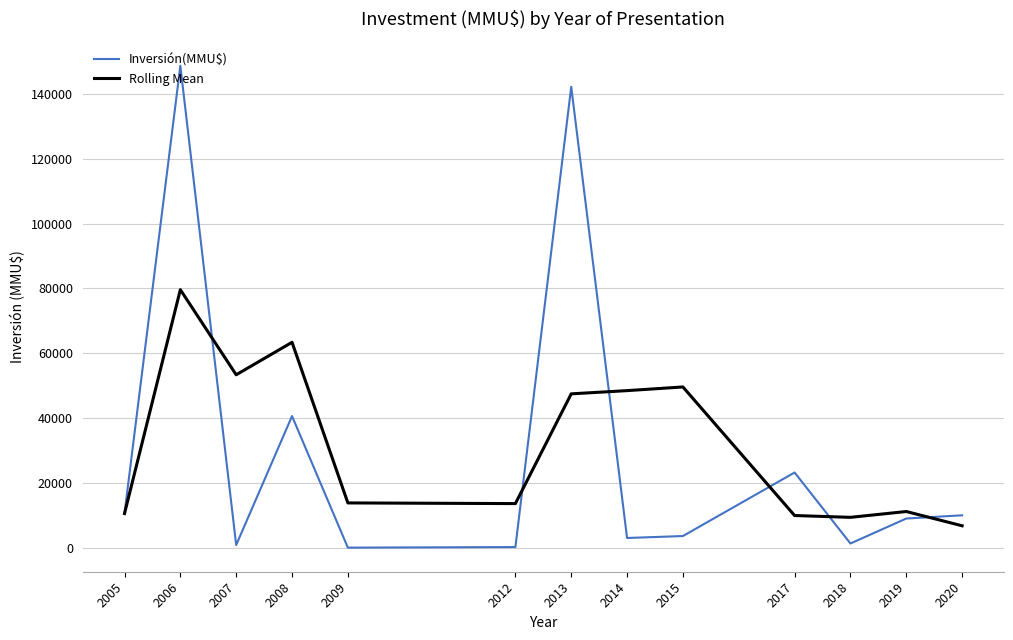

Between 2007 and 2018, which series saw the biggest shift?

Rolling Mean